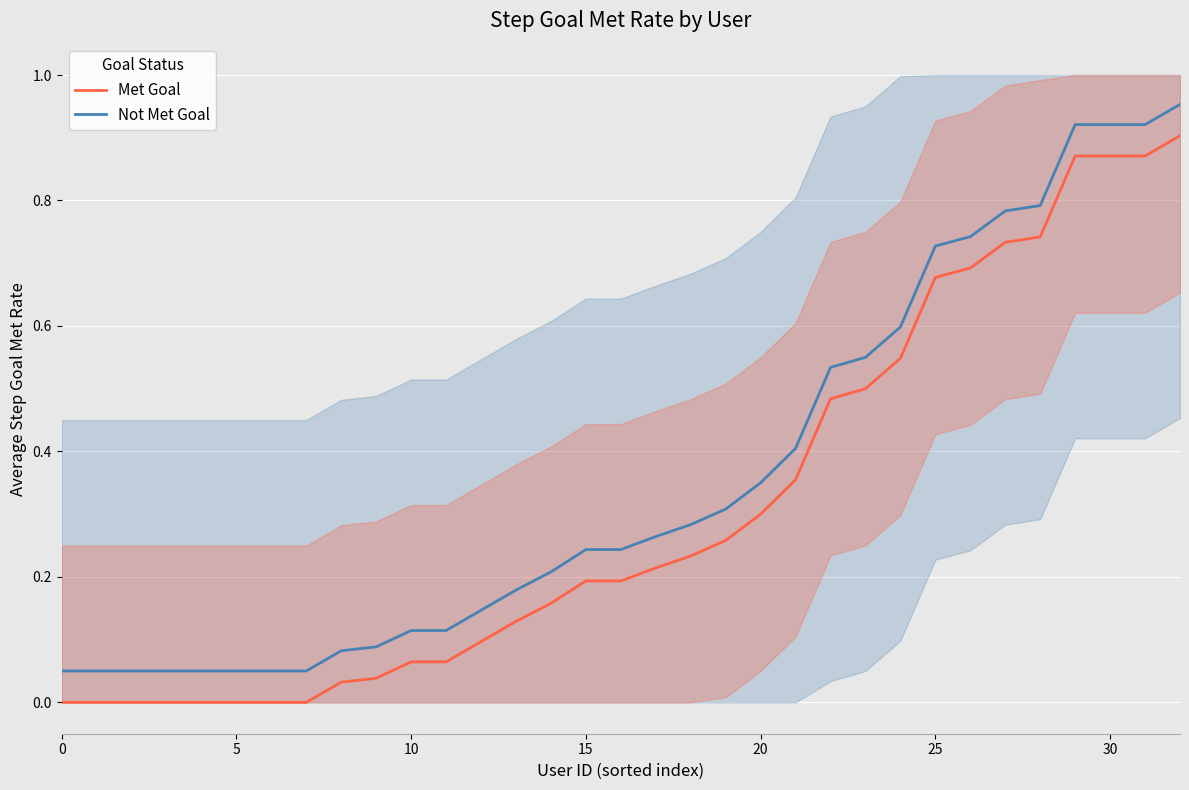

True or false: Not Met Goal has more than 0 interior local peaks.

False